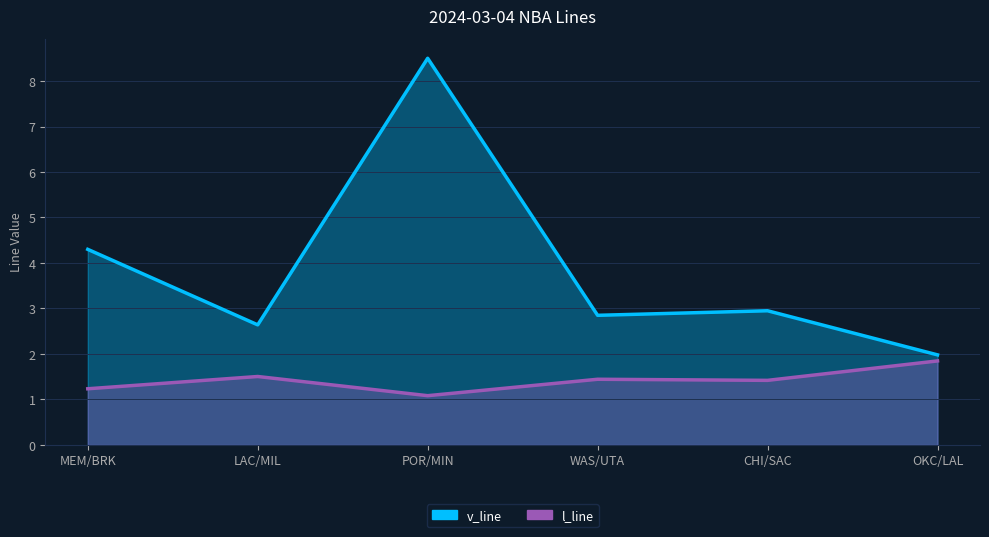

True or false: l_line and v_line intersect in this chart.

False